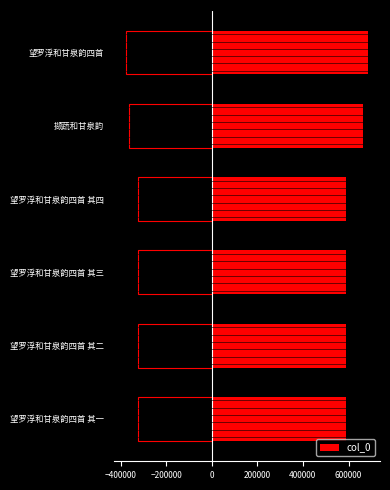

The col_0 series shows 685009 at 望罗浮和甘泉韵四首. True or false?

True